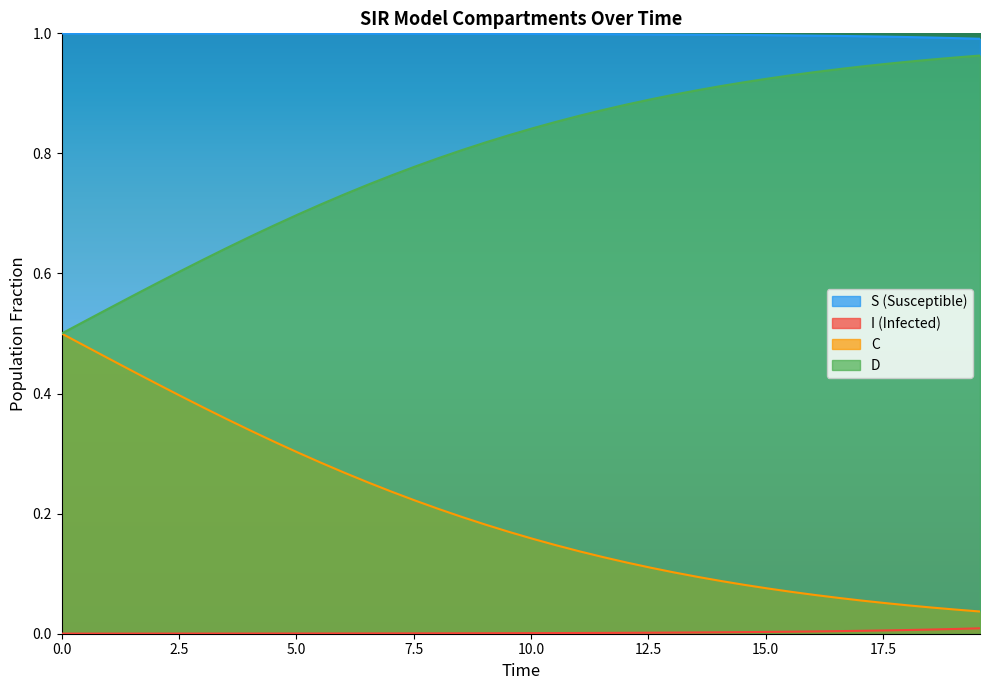

Which series has the largest total across all categories?

S (Susceptible)